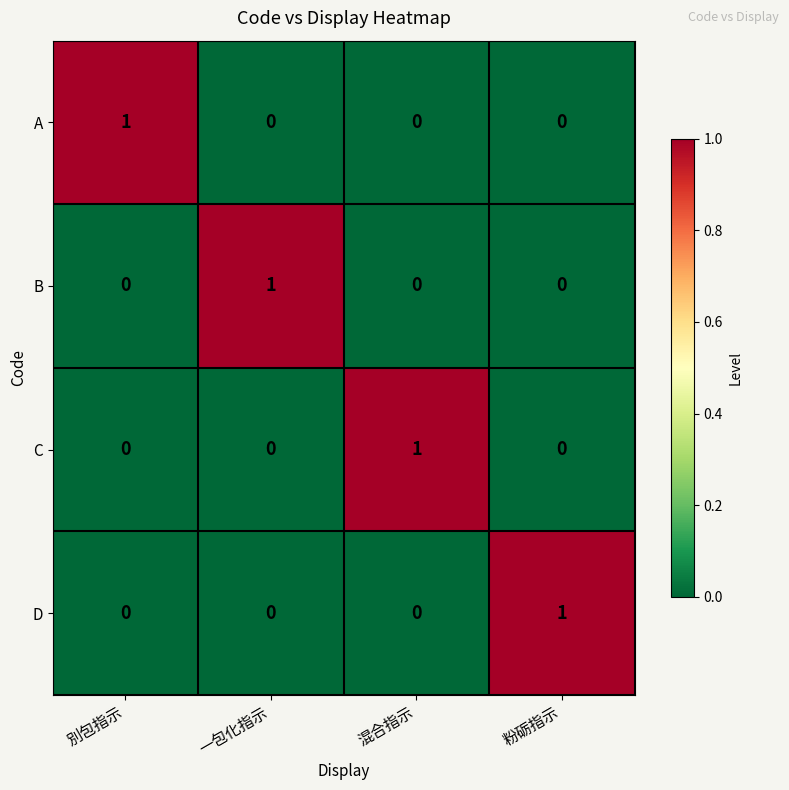

The value of A at 粉砺指示 is 0. True or false?

True